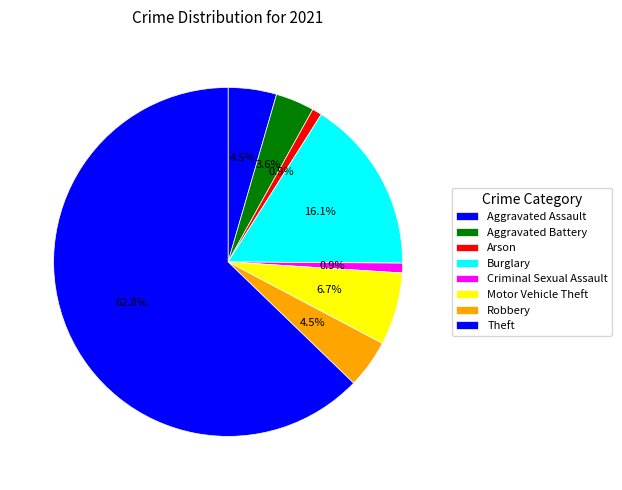

To the nearest percent, what is the combined percentage of Motor Vehicle Theft and Theft?

70%